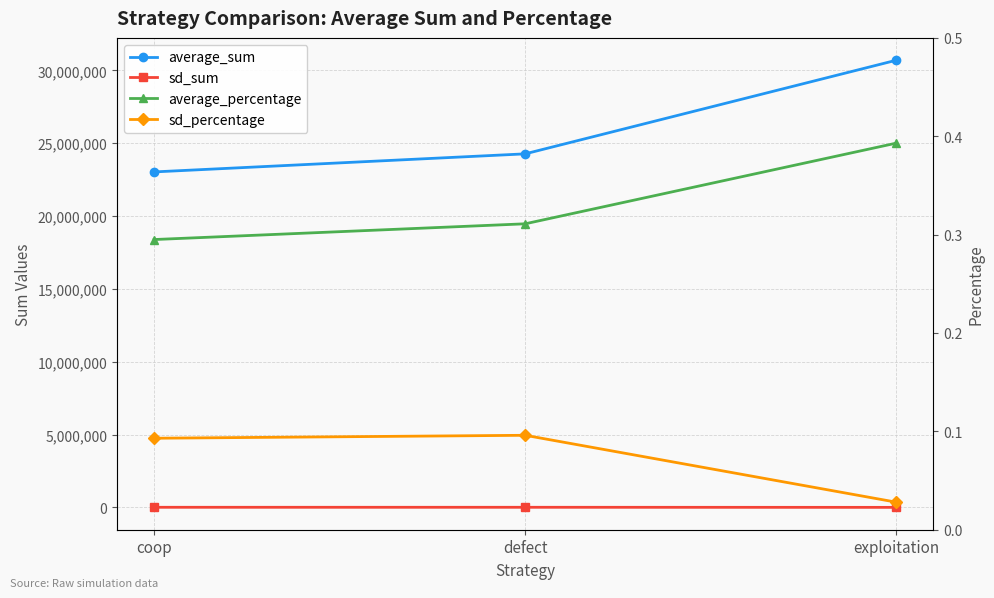

List the labels in order of sd_sum value, largest first.

defect, coop, exploitation